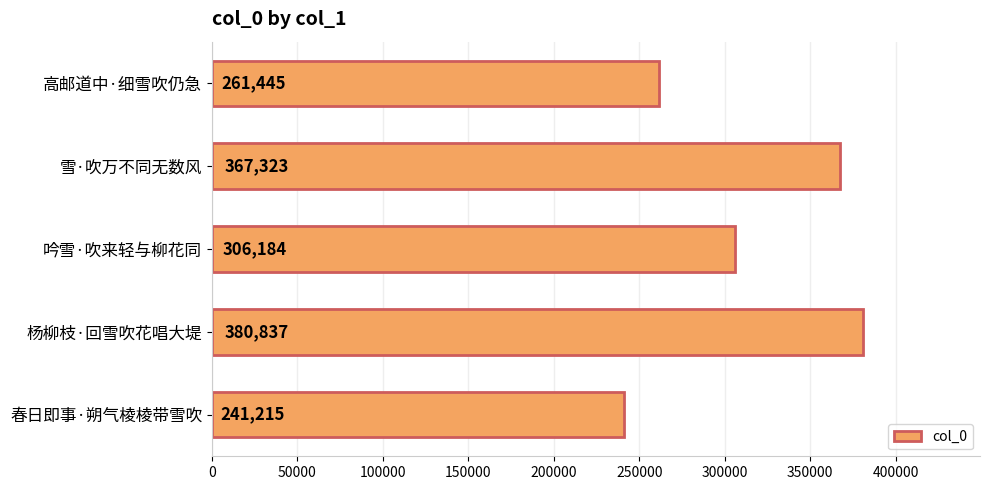

Are the bars horizontal?

Yes